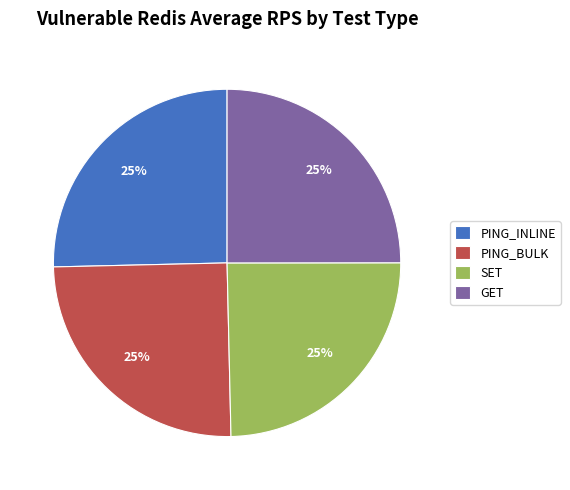

What percentage is the PING_INLINE slice, to the nearest percent?

25%